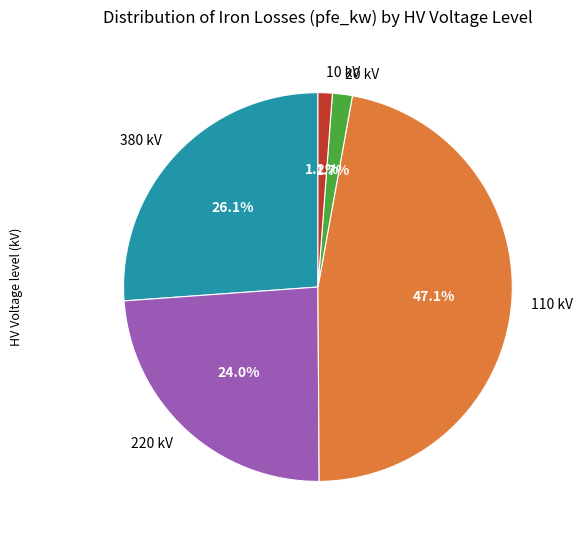

Which slice is the largest?

110 kV